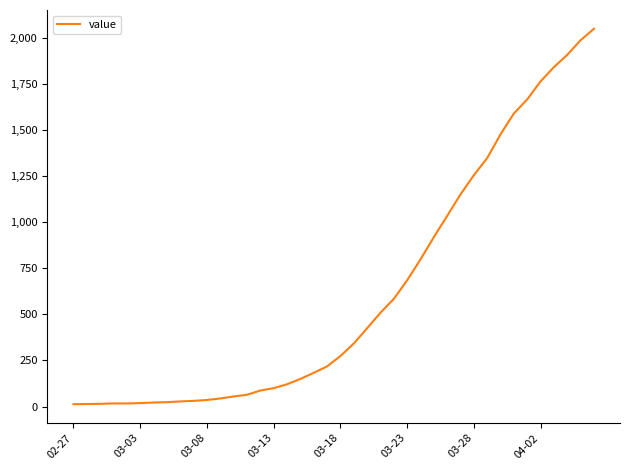

What is the greatest value displayed?

2049